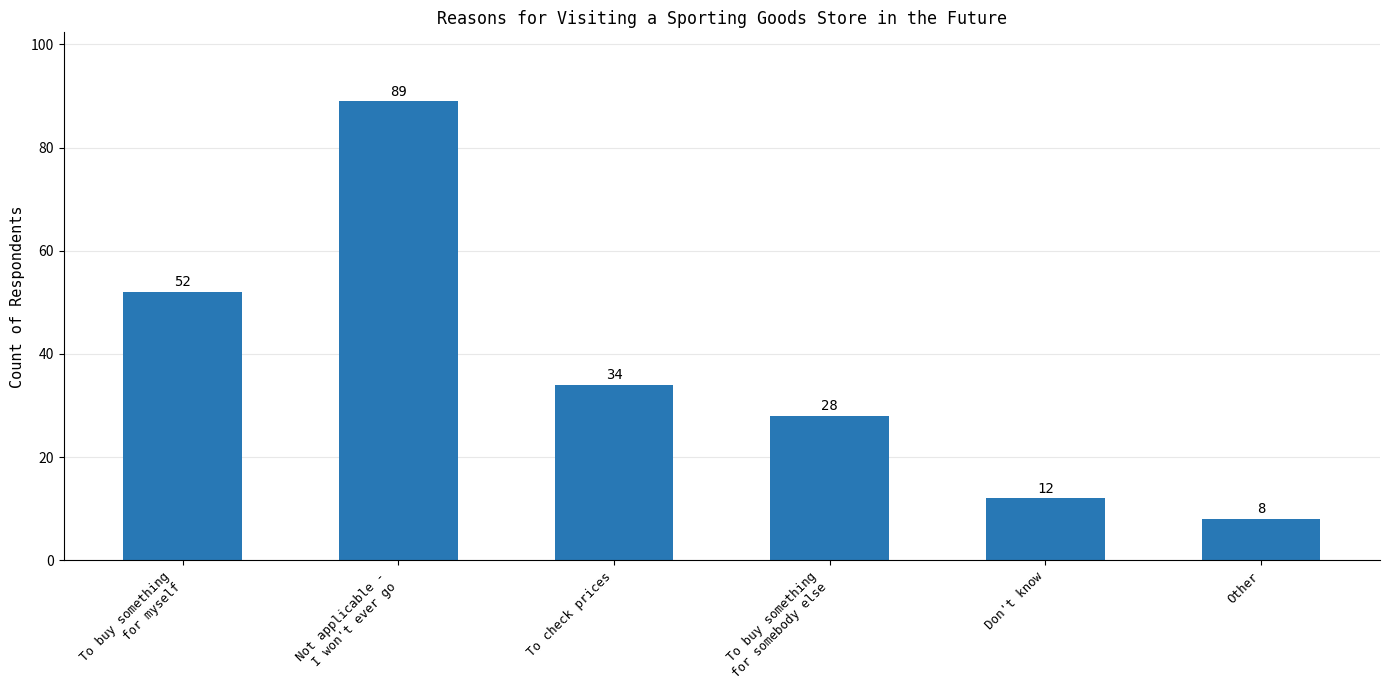

Are the bars horizontal?

No